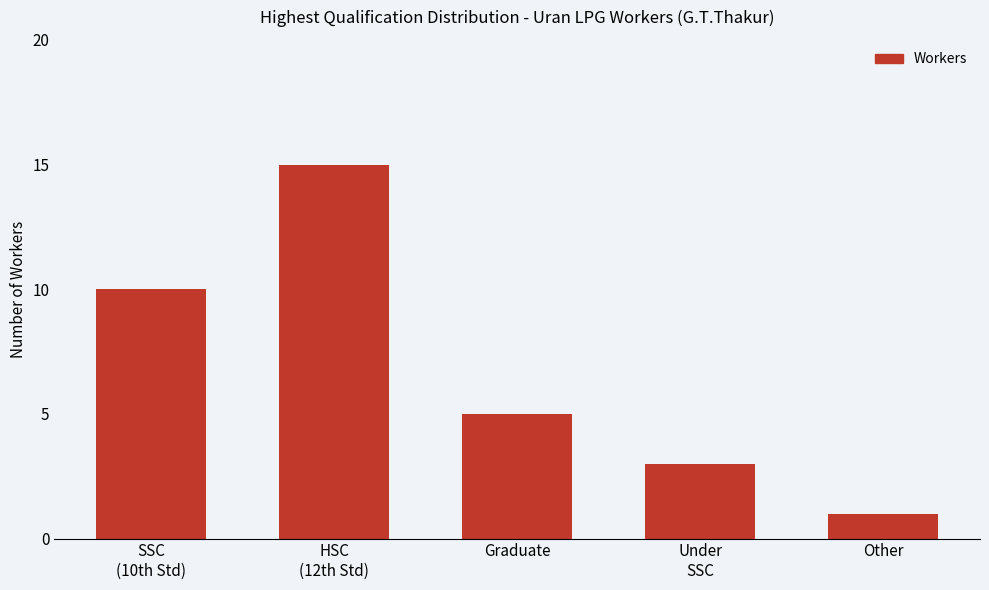

Are the bars grouped side by side (vs. stacked)?

No